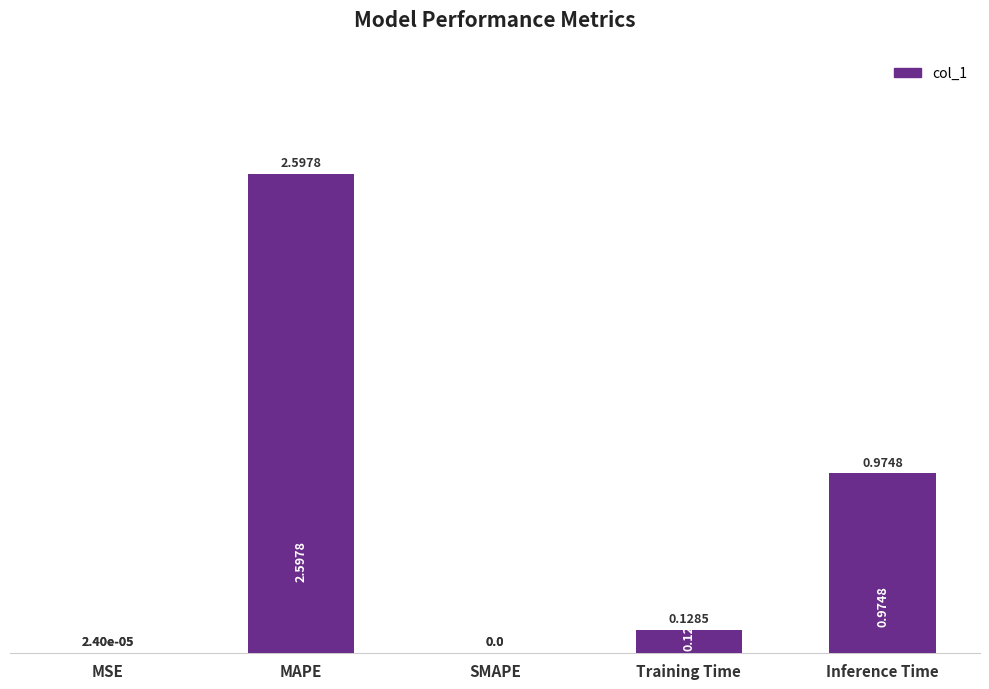

What is the change in value from SMAPE to Training Time?

+0.1